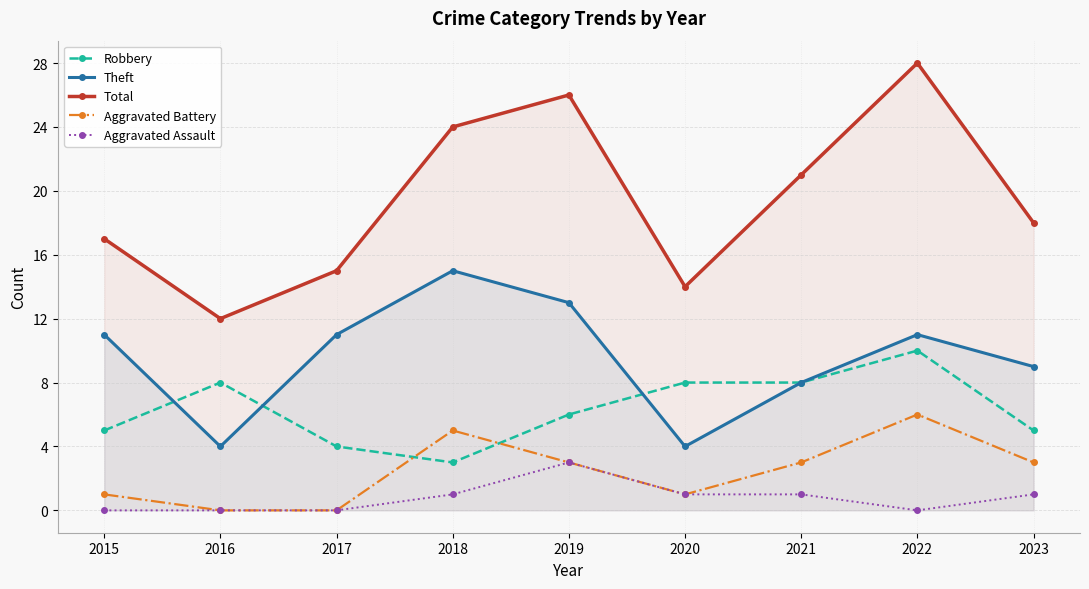

Count the Aggravated Battery values in the range 1 to 3.

5